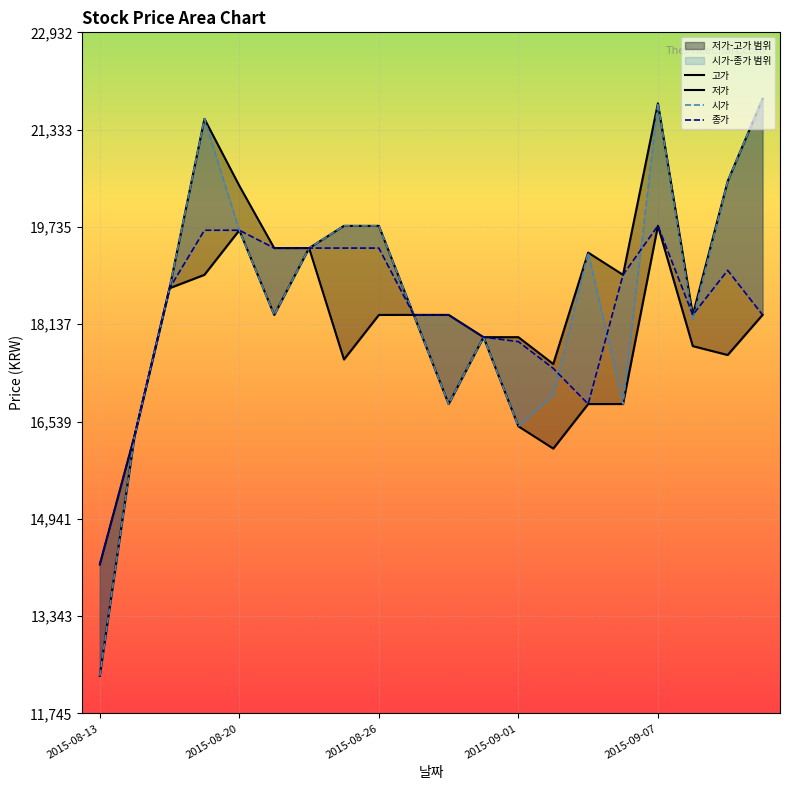

At which category is the sum across all series the highest?

2015-09-07